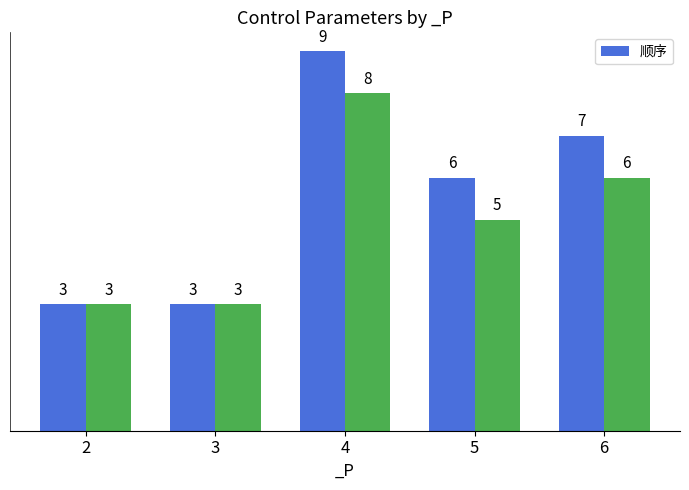

The chart shows a value of 3 at 2. True or false?

True